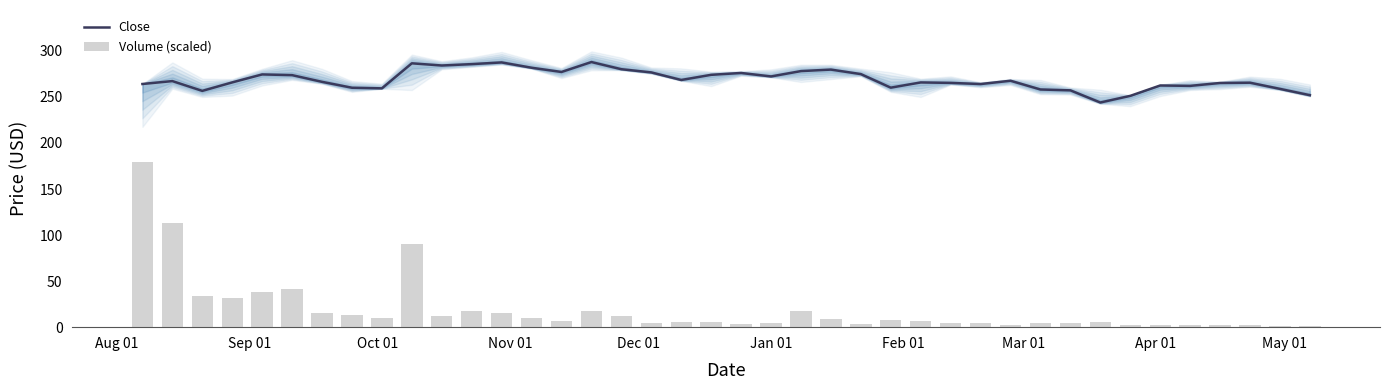

What is the lowest value of the Close series?

244.0